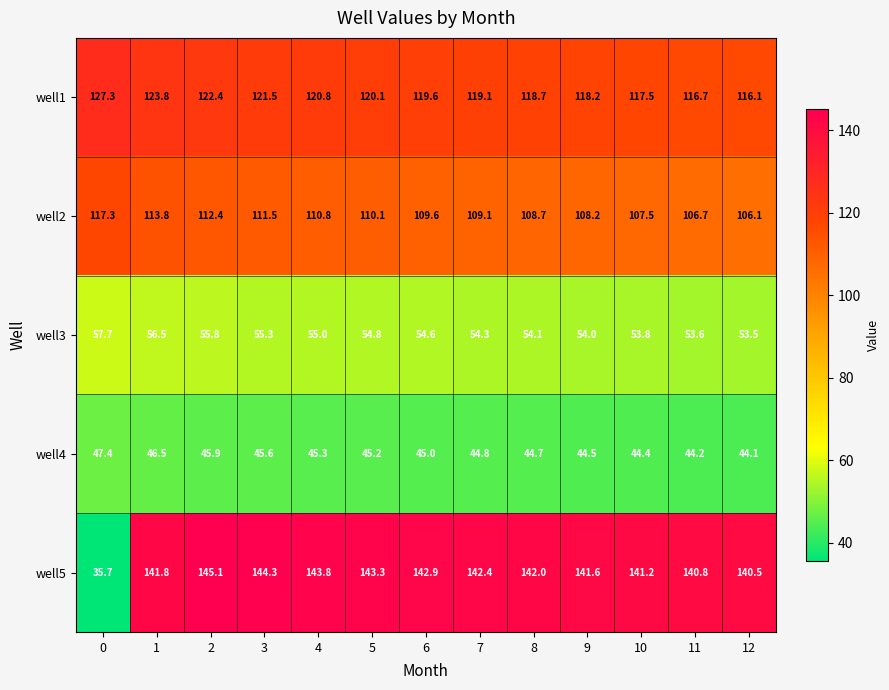

The value of well2 at 12 is 185.7. True or false?

False